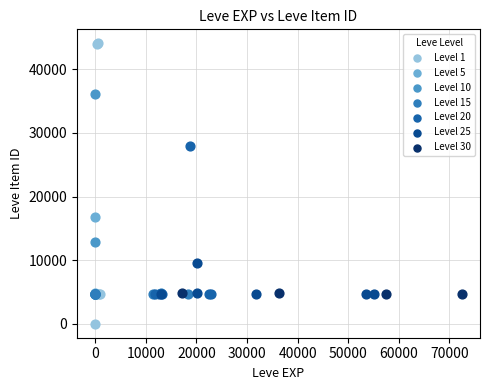

Which series reaches the maximum Y coordinate?

Level 1